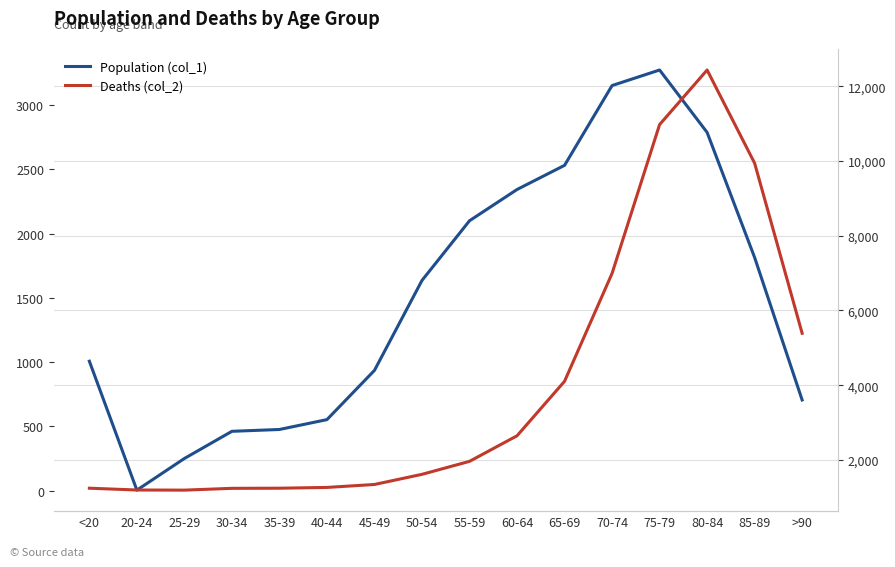

What is the value of the Deaths (col_2) point at the 4th from the left?

17